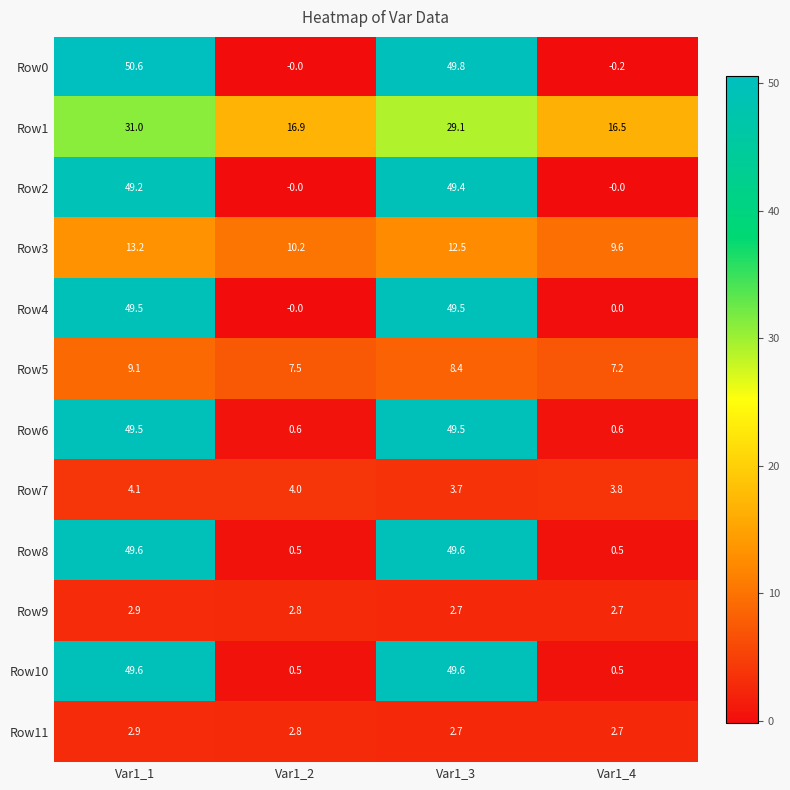

Is it true that Row9 equals 0.8 at Var1_4?

False